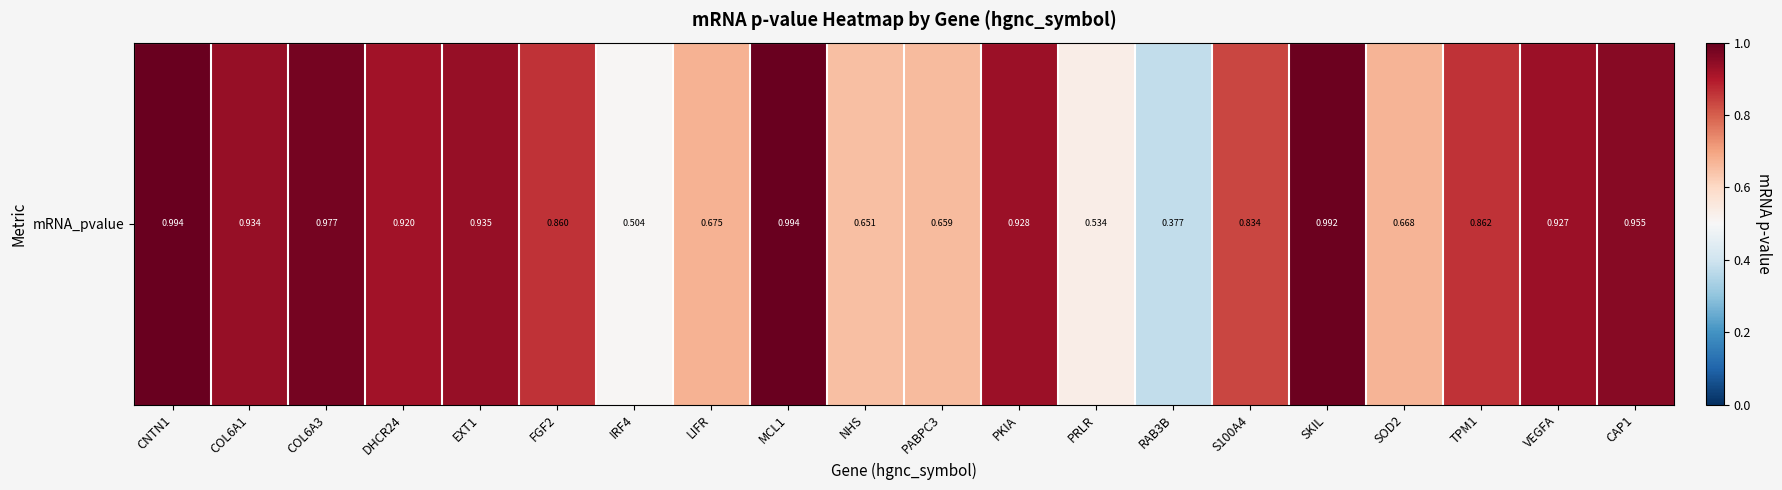

The value at LIFR is 1.1. True or false?

False